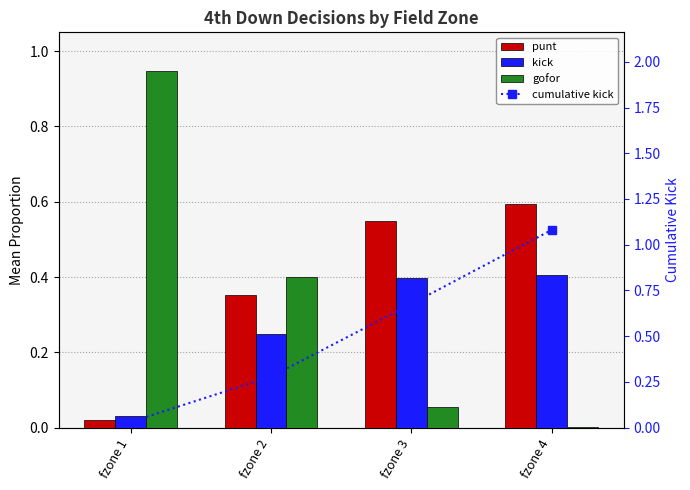

At which category is the sum across all series the highest?

fzone 4